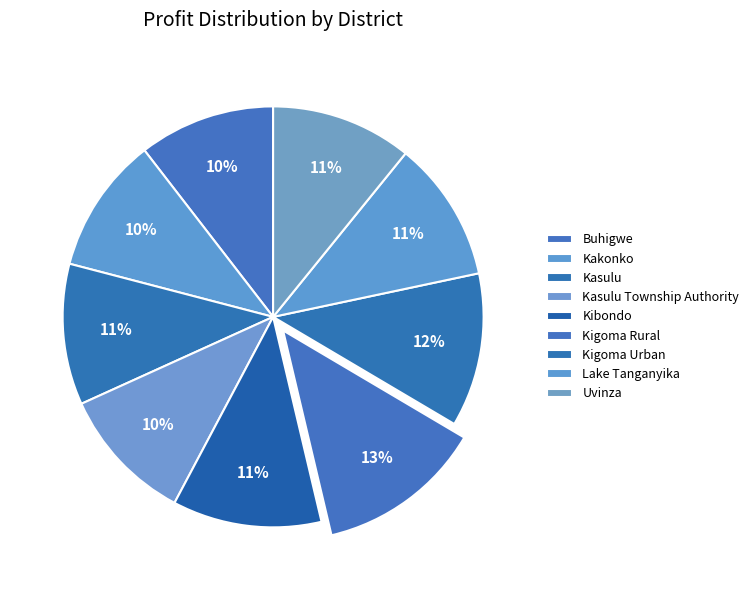

What percentage do Buhigwe and Kigoma Rural together represent?

23.3%